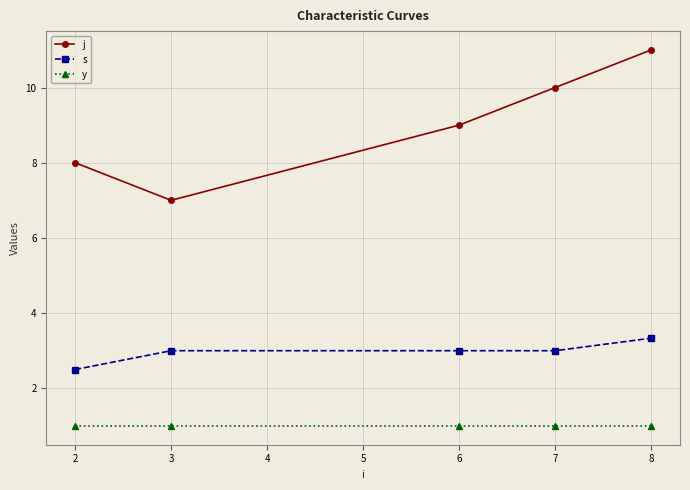

Reading right to left, transcribe all the data shown in this chart.

j: 11.0	10.0	9.0	7.0	8.0
s: 3.3	3.0	3.0	3.0	2.5
y: 1.0	1.0	1.0	1.0	1.0